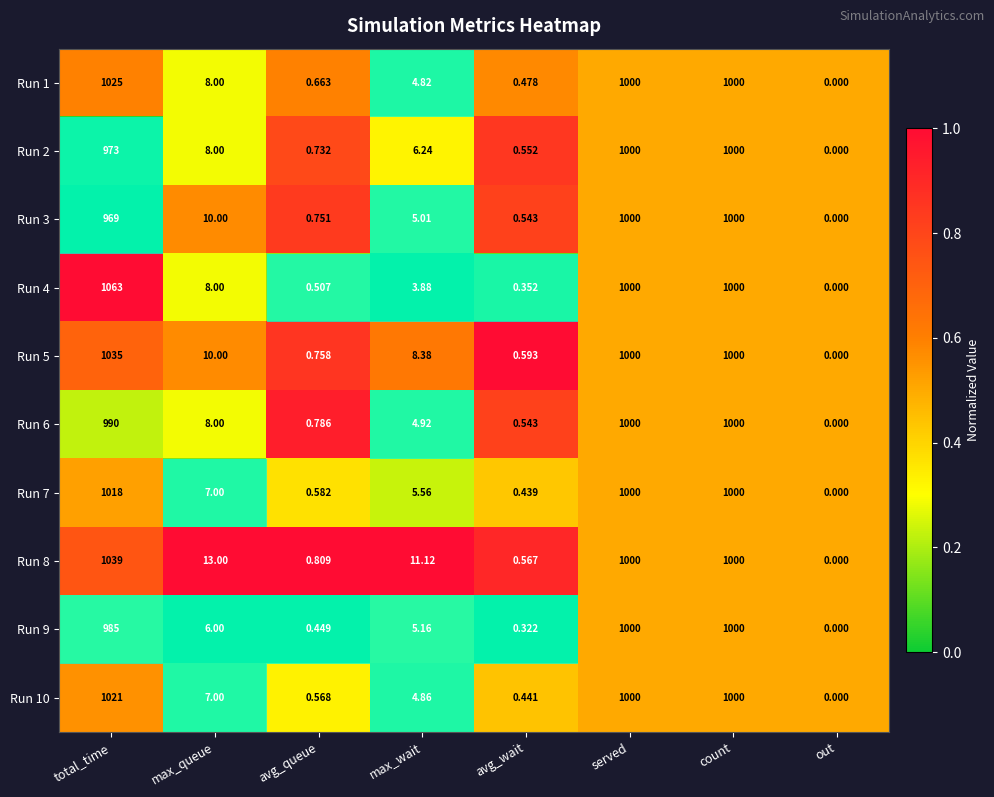

How many distinct data groups are displayed?

10